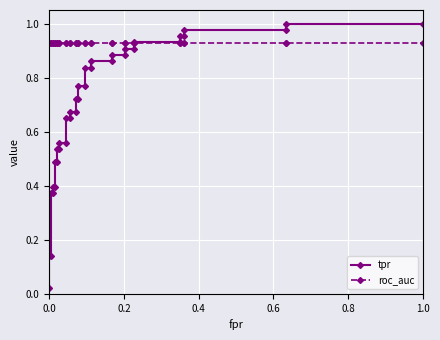

How many intersections are there between roc_auc and tpr?

1